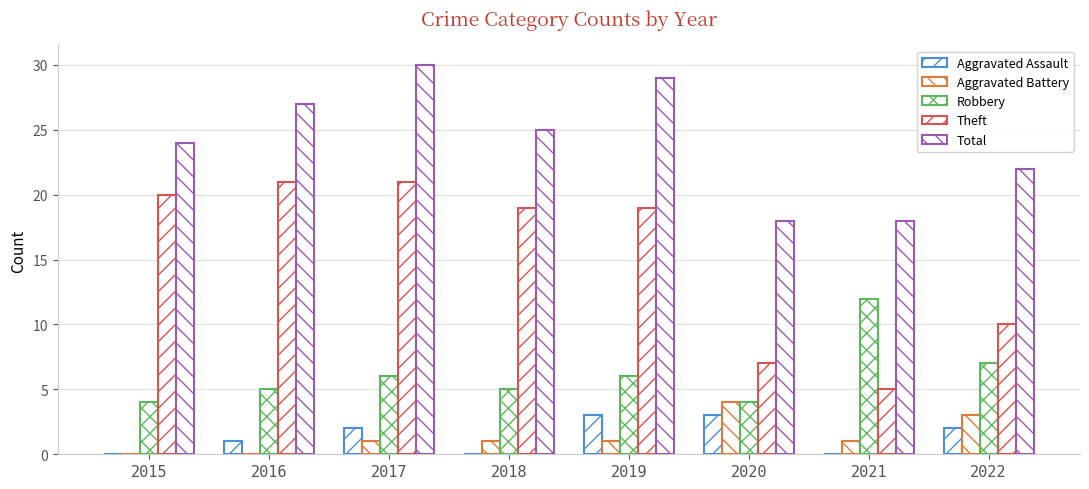

Count the number of categories in the chart.

8